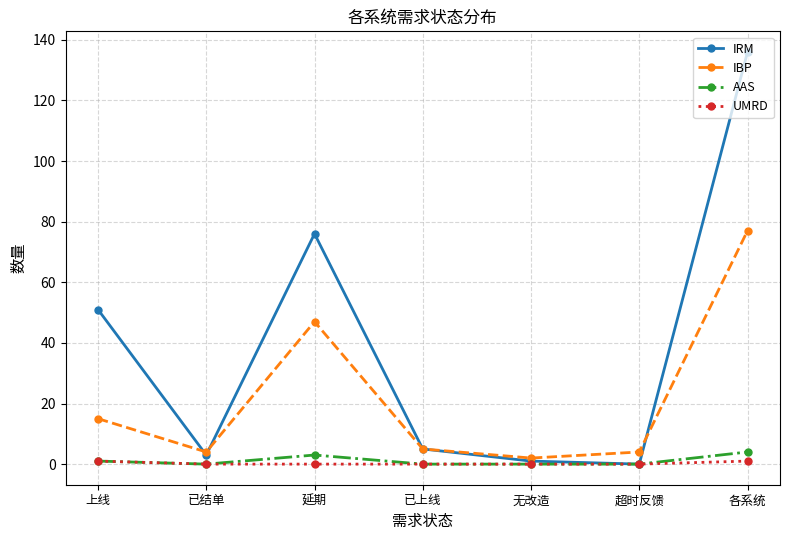

Where is IRM nearest to the value 68?

延期